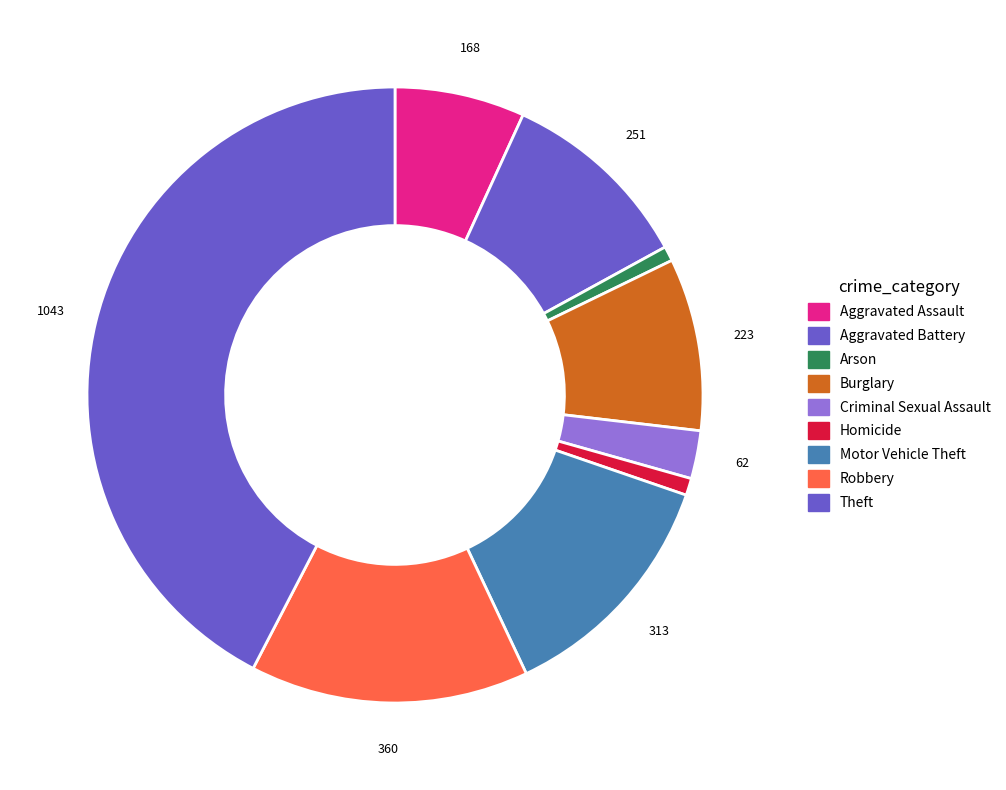

The Robbery slice represents 15% of the pie. True or false?

True